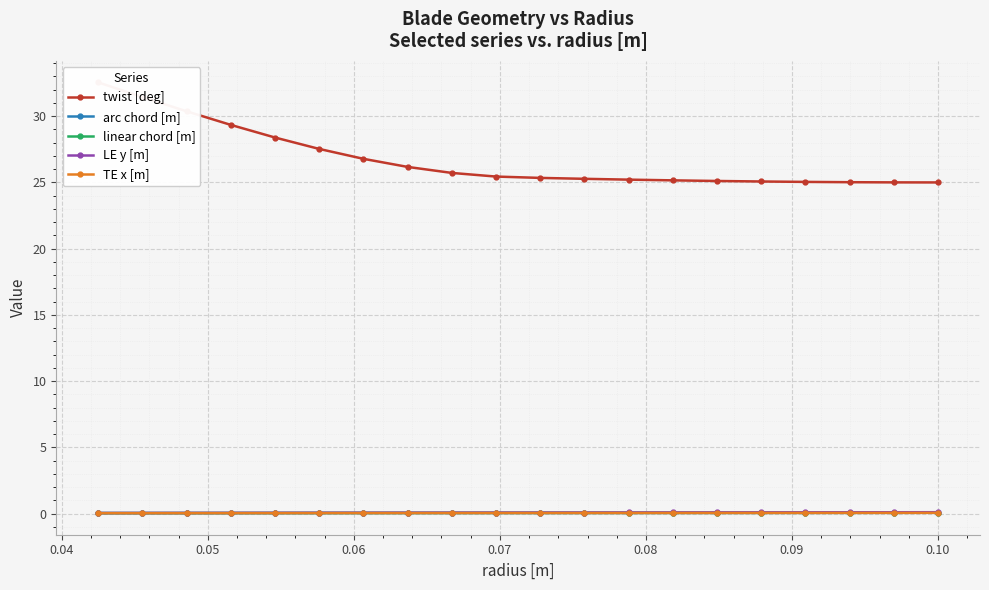

True or false: linear chord [m] has more than 1 interior local peaks.

False